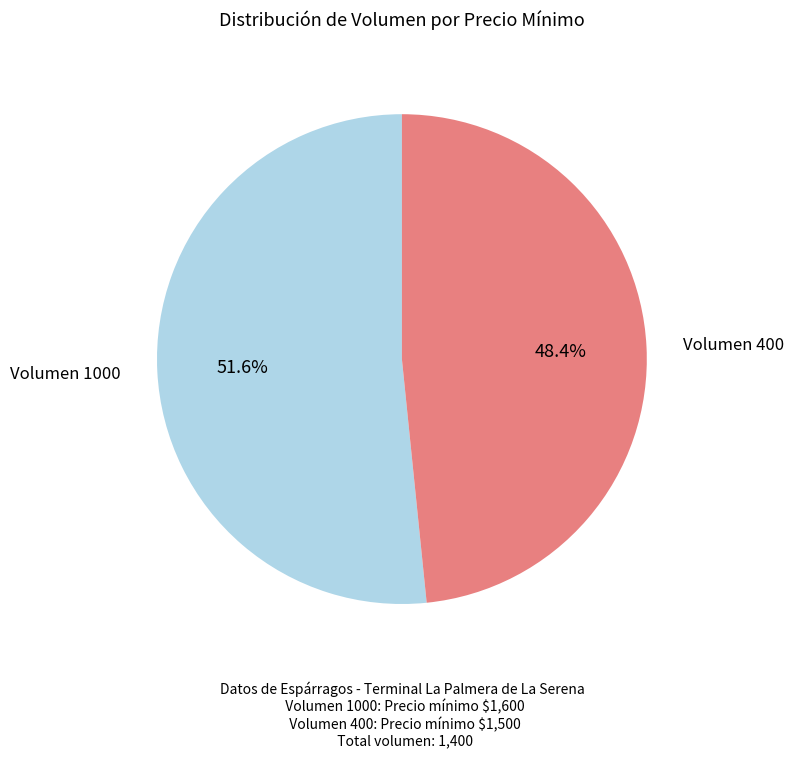

Is there any slice that represents more than half of the pie?

Yes